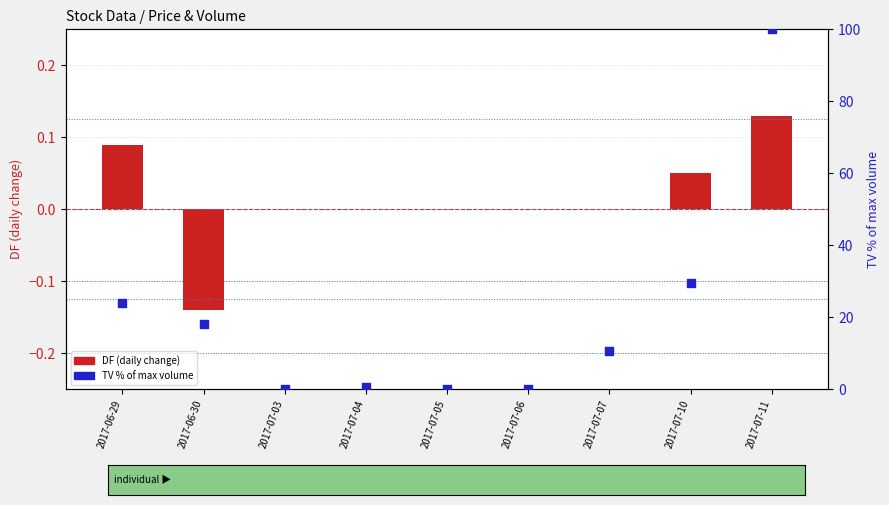

Is the value of DF (daily change) at 2017-07-10 greater than the value of TV % of max at 2017-07-07?

No